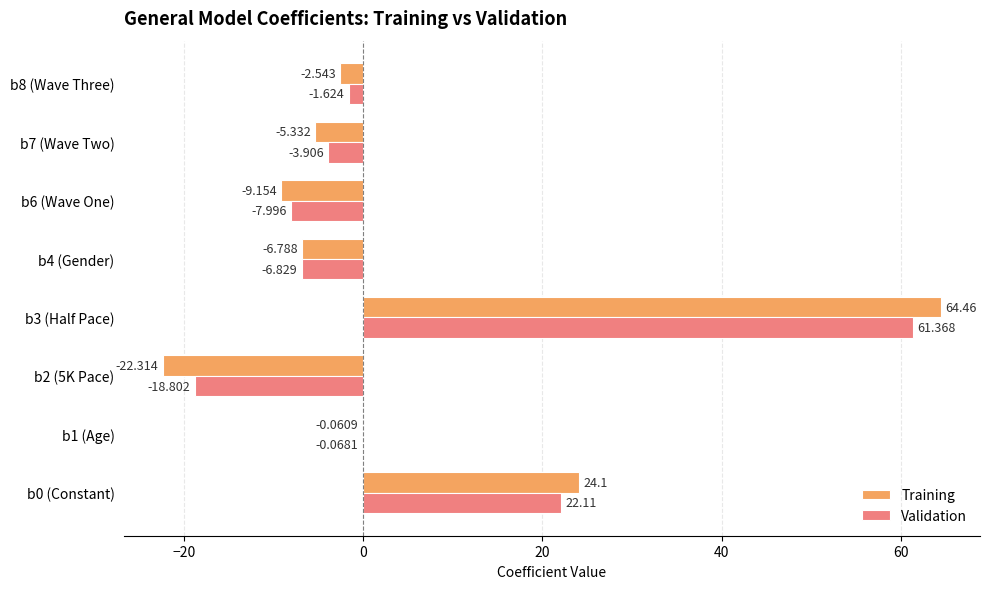

Which series changed the most between b6 (Wave One) and b8 (Wave Three)?

Training